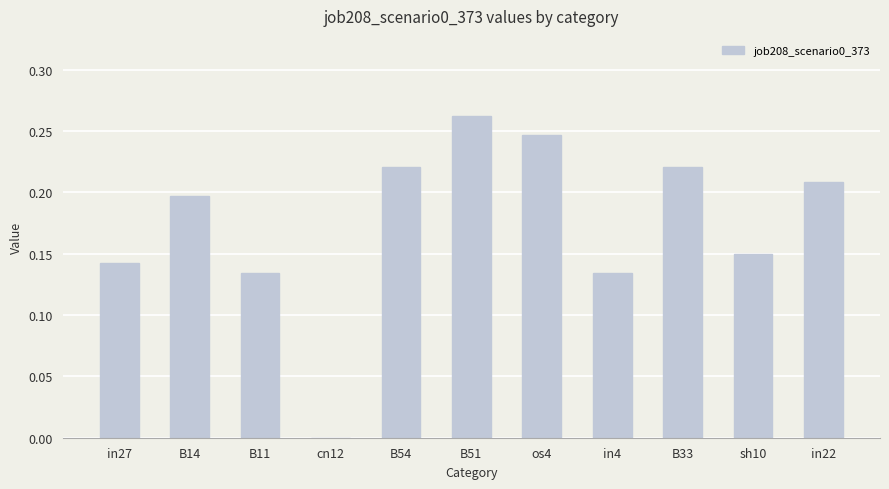

How many values are above zero?

10